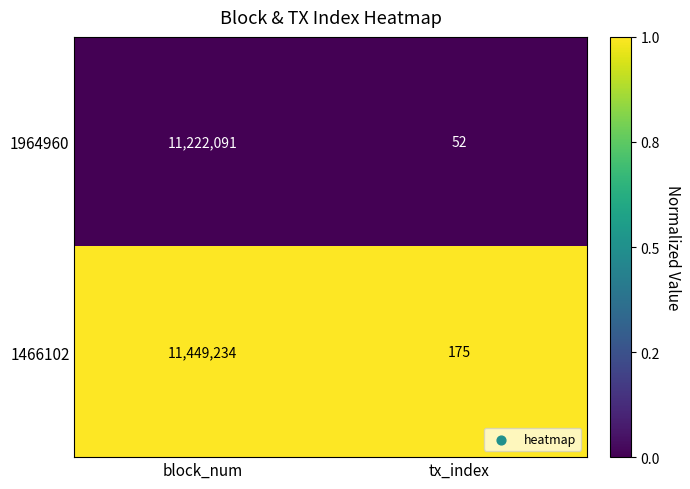

True or false: 1466102 has a value of 15387745 at block_num.

False